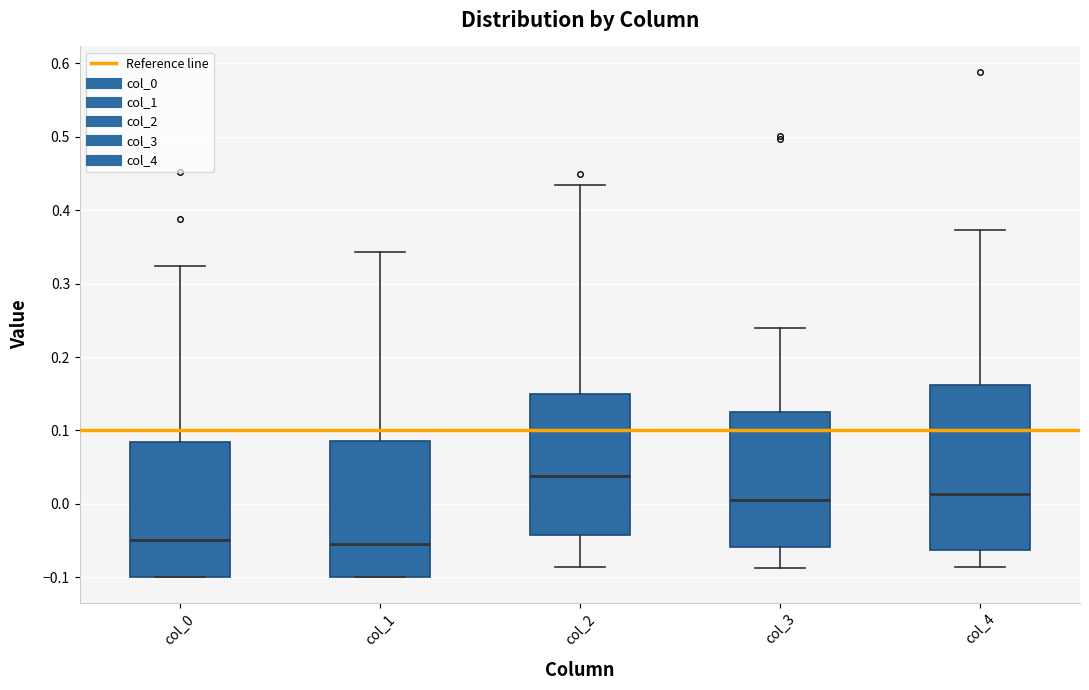

Reading left to right, read every box against the y-axis: the position of its median line, the range the box covers, and the ends of its whiskers. The values are not printed on the chart, so give them approximately, as read against the axis.

col_0: median -0.05, box -0.10 to 0.08, whiskers -0.10 to 0.32
col_1: median -0.06, box -0.10 to 0.09, whiskers -0.10 to 0.34
col_2: median 0.04, box -0.04 to 0.15, whiskers -0.09 to 0.43
col_3: median 0.00, box -0.06 to 0.13, whiskers -0.09 to 0.24
col_4: median 0.01, box -0.06 to 0.16, whiskers -0.09 to 0.37